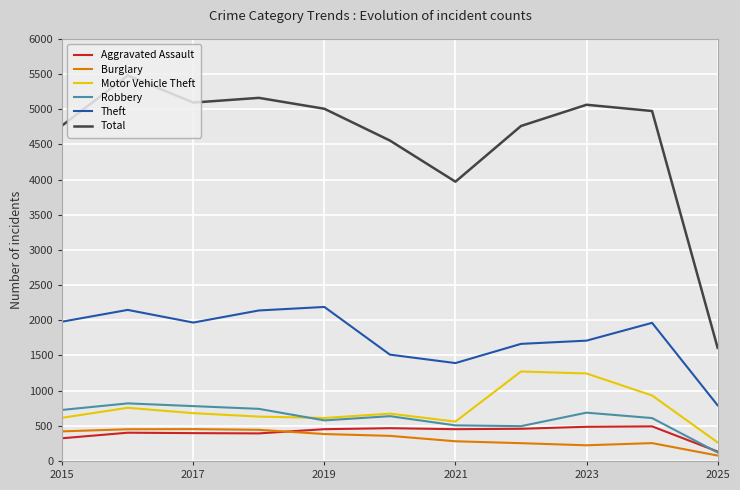

Which series has the largest total across all categories?

Total